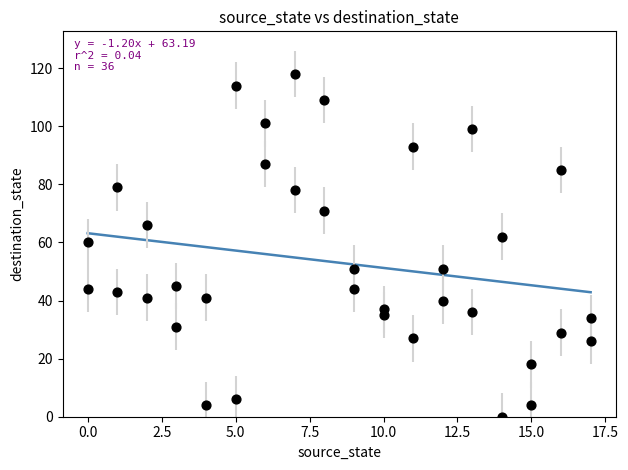

What is the range of Y values (max minus min)?

118